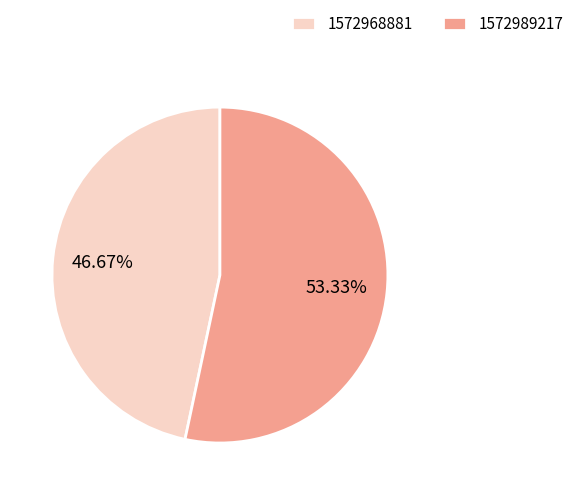

Rank the categories by value from highest to lowest.

1572989217, 1572968881